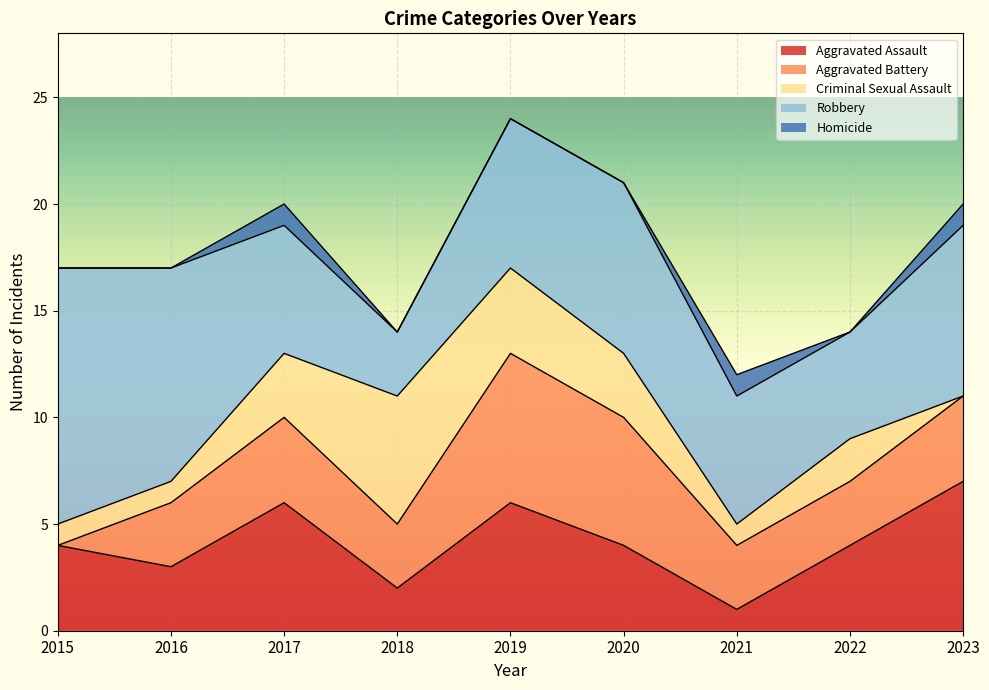

What is the spread (max minus min) of values at 2020?

8